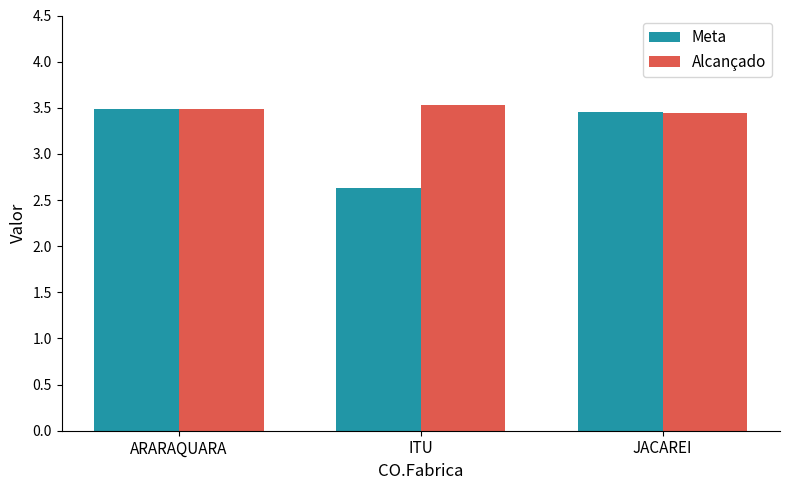

What is the difference between the Meta values at JACAREI and ITU?

0.8